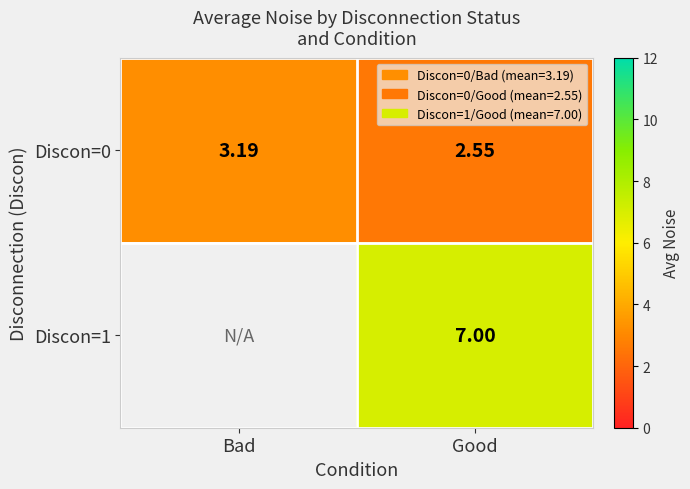

Is the value of Discon=0 at Bad greater than the value of Discon=1 at Good?

No